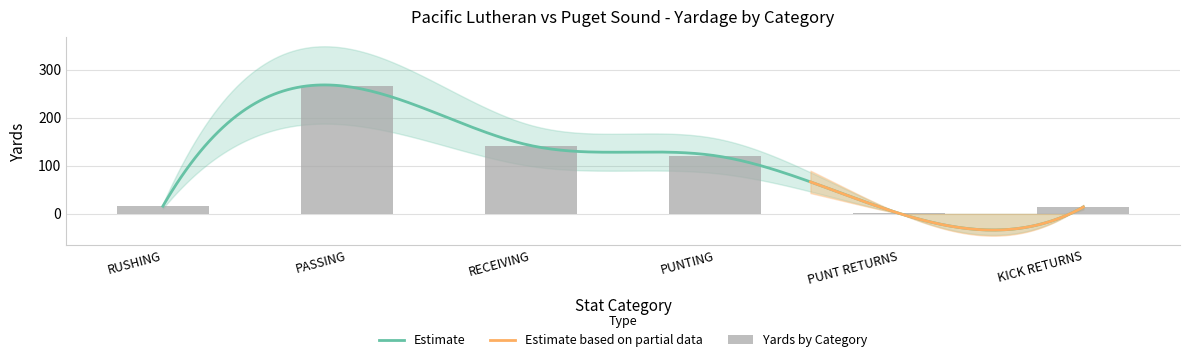

What is the smallest value displayed?

1